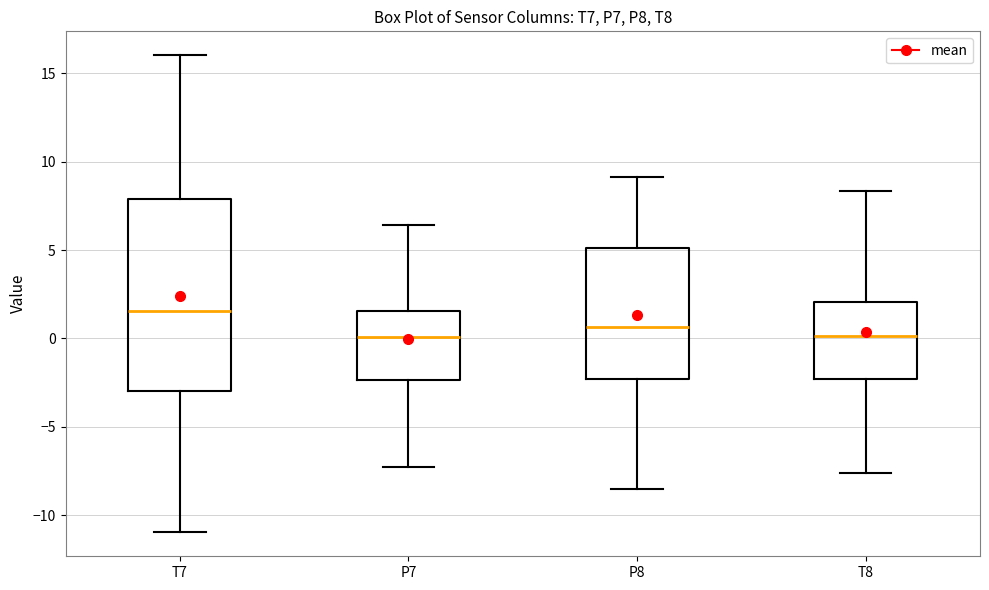

Where is the upper edge of the box for T8 on the y-axis? The values are not printed on the chart, so give them approximately, as read against the axis.

2.0